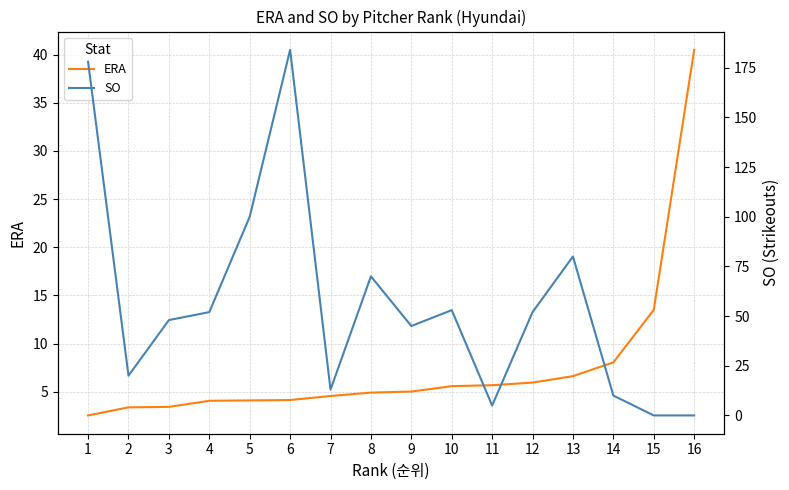

Which has a higher value, 16 or 2?

16